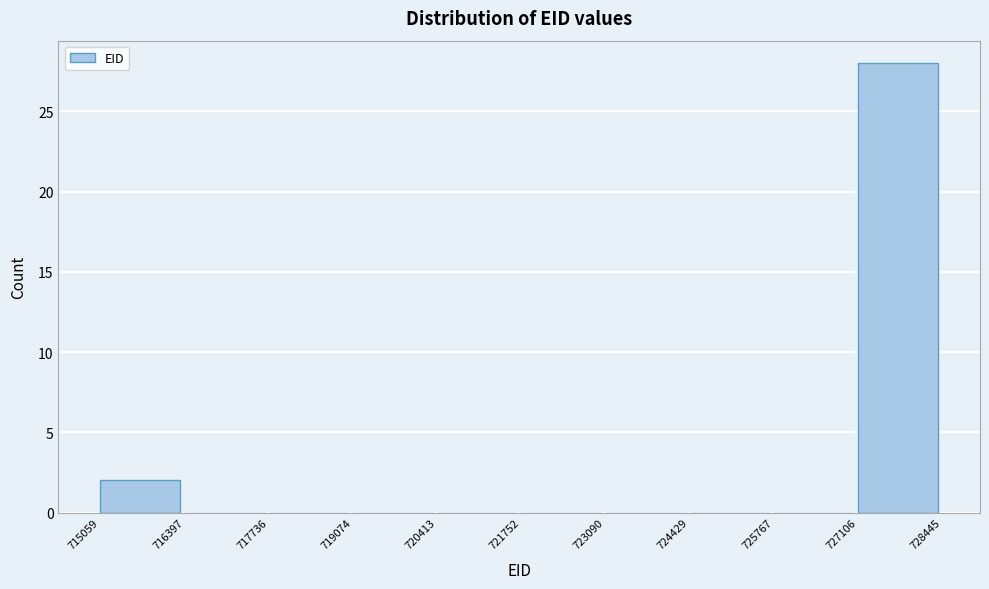

Over which range of the x-axis is the bar tallest?

727106 to 728445